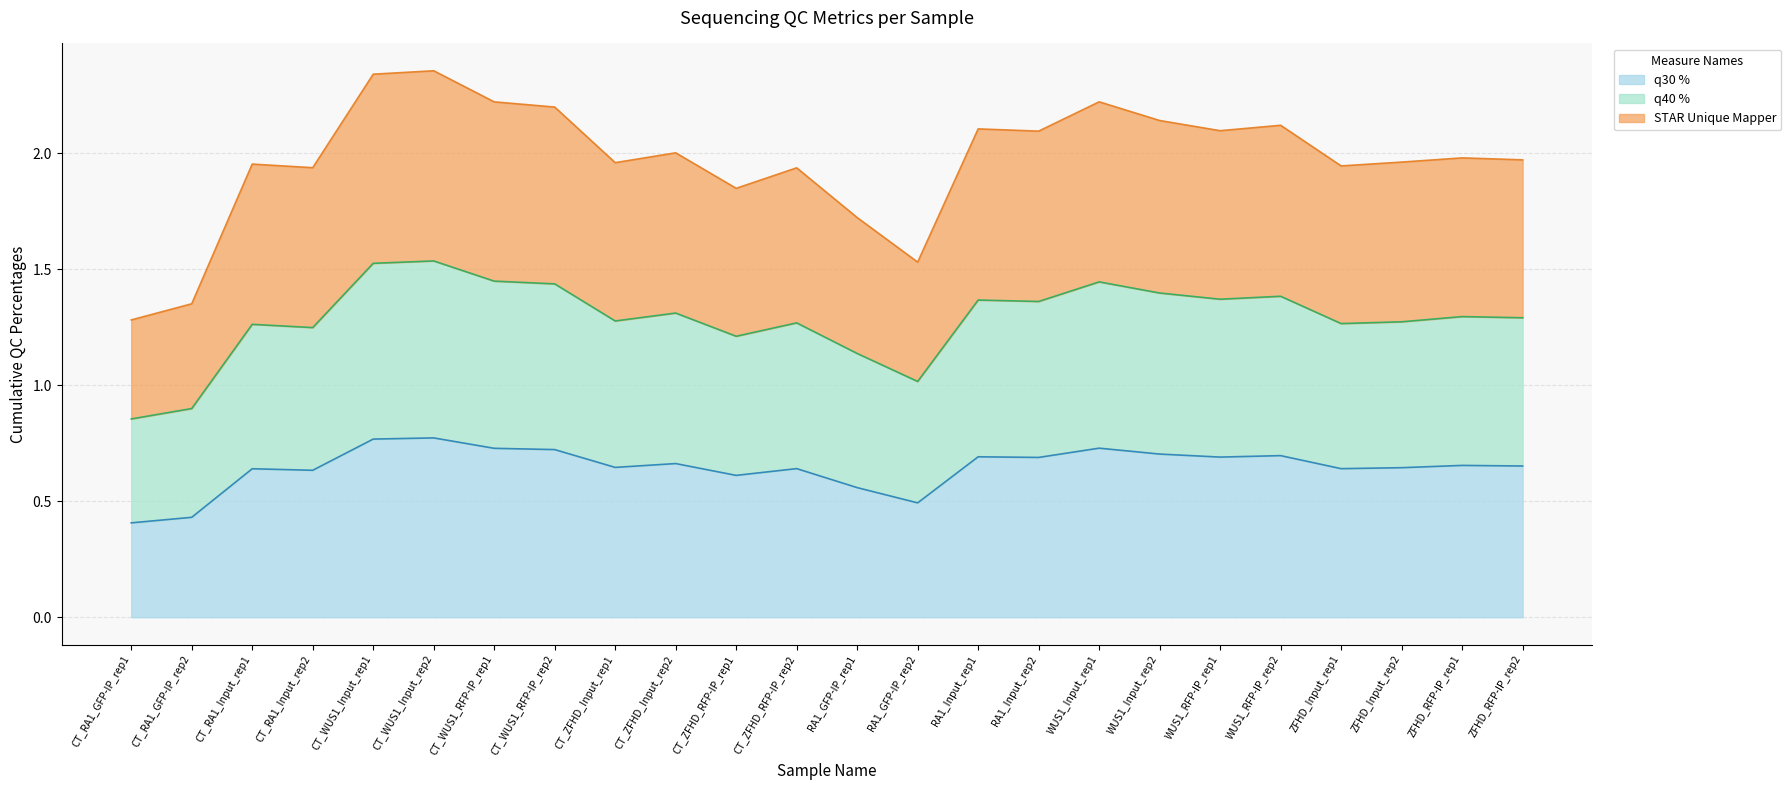

What is the value of the q30 % line point at the 18th from the left?

0.7